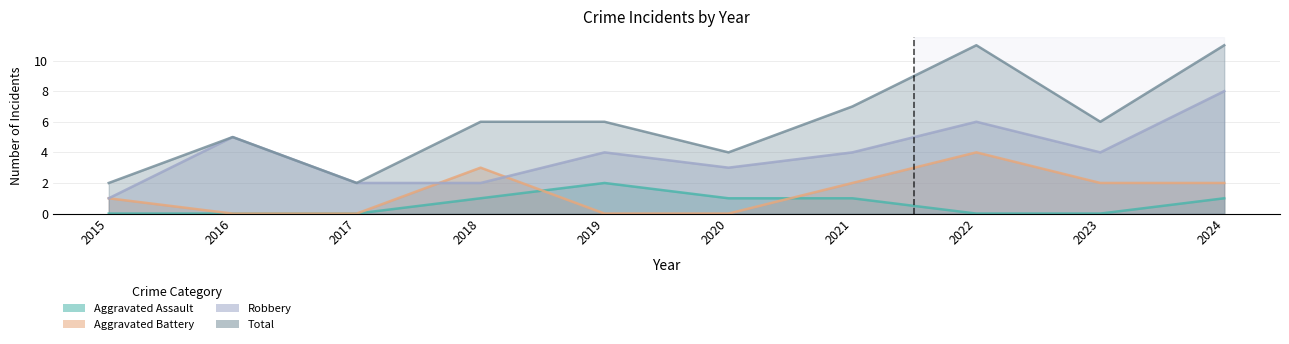

Is it true that Total equals 3 at 2017?

False